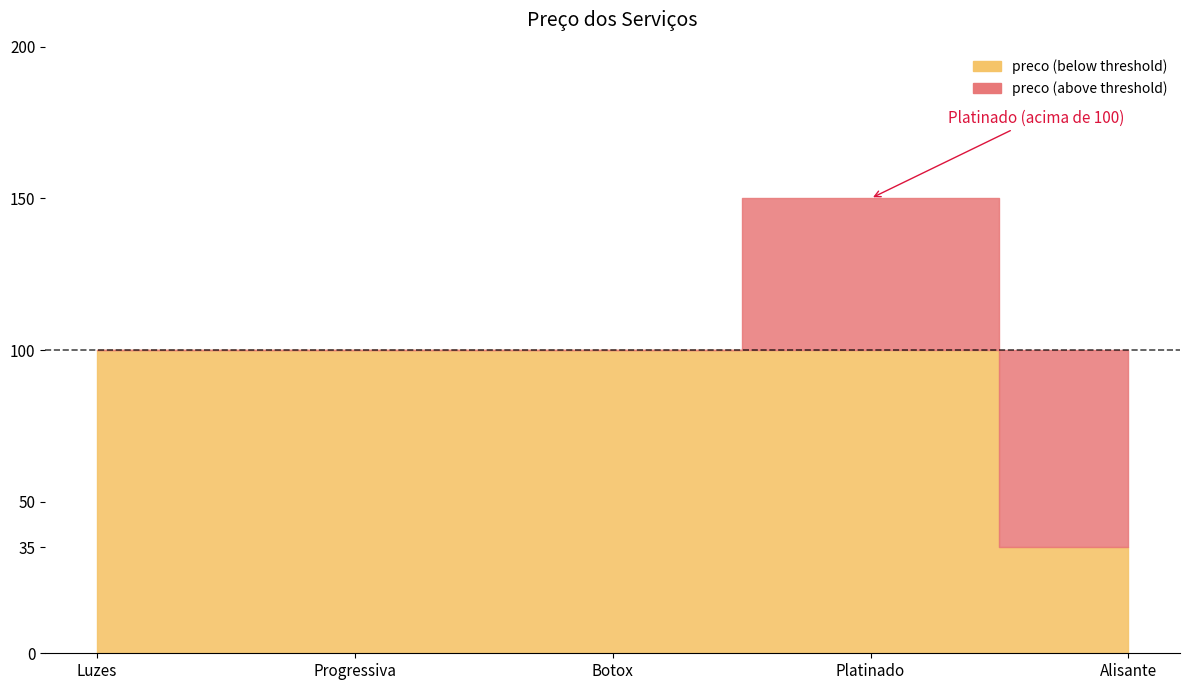

Is it true that the value at Luzes is 100?

True